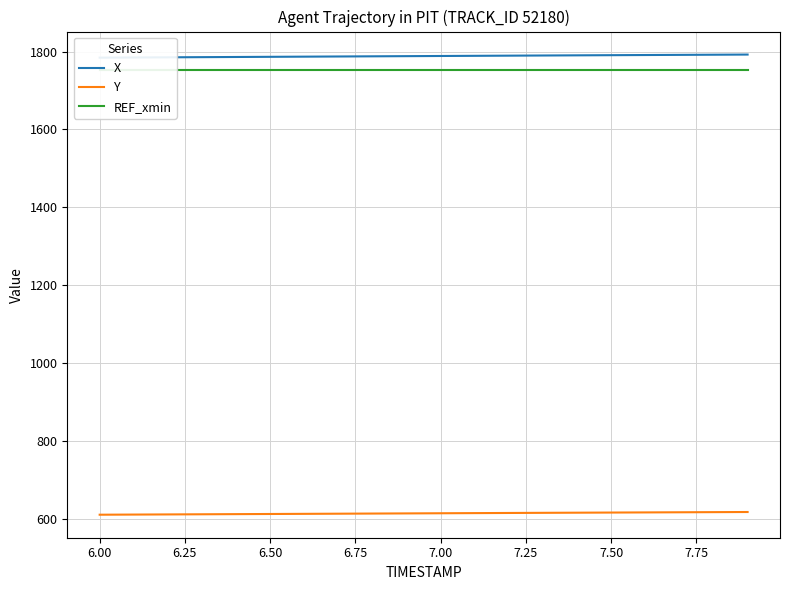

What is the value of the X point at the 6th from the left?

1786.6